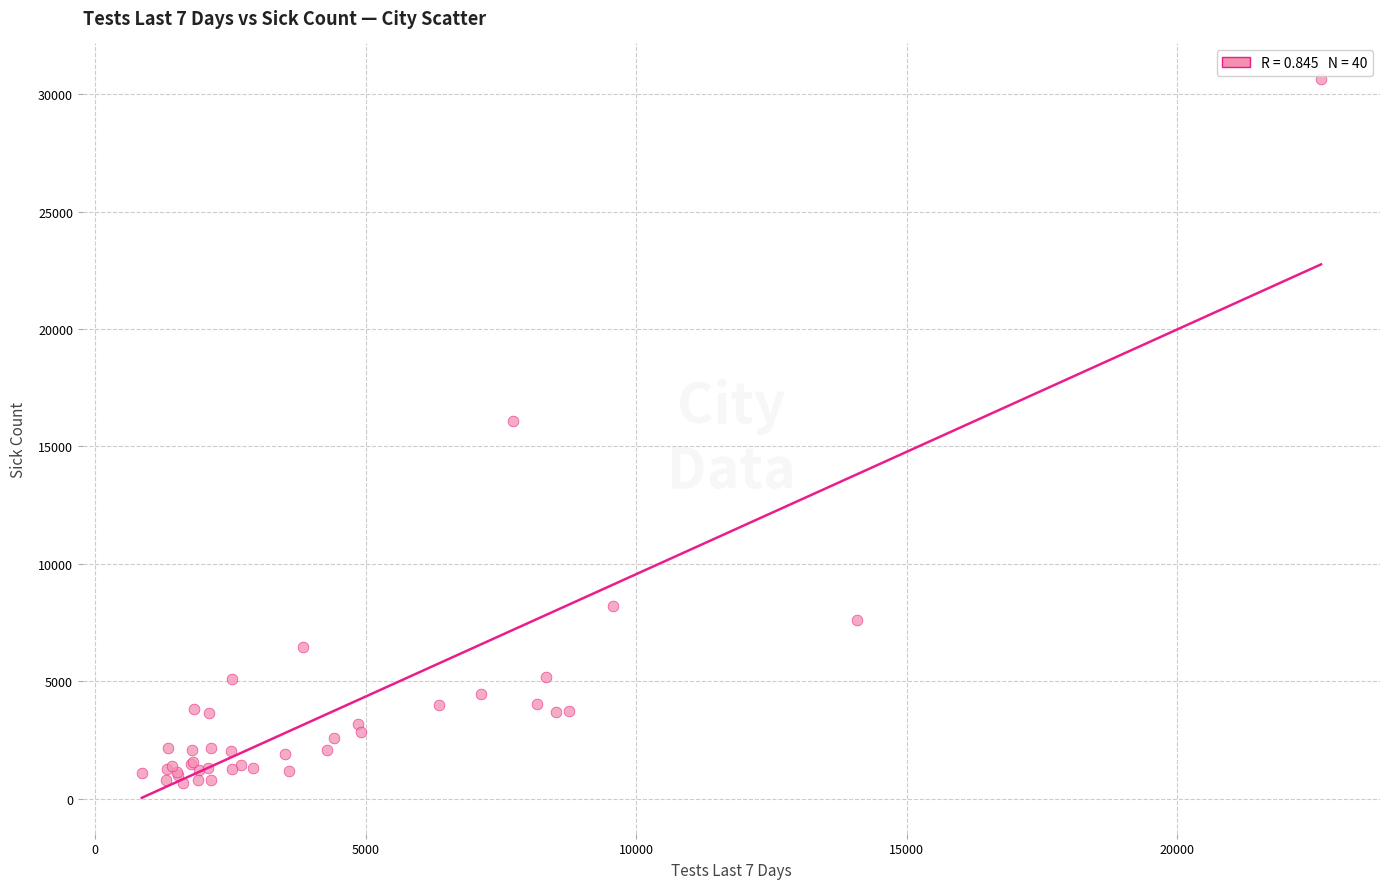

What Y value in the scatter plot is closest to 15652?

16067